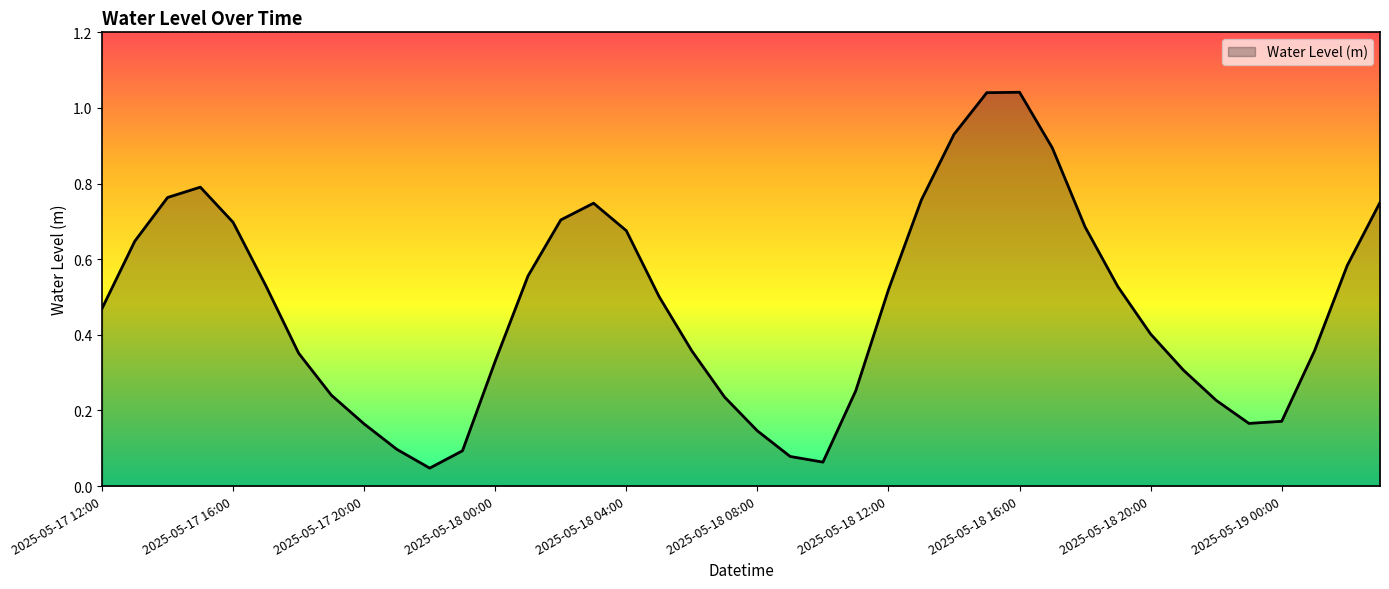

At which category does the data reach its first local peak?

2025-05-17 15:00